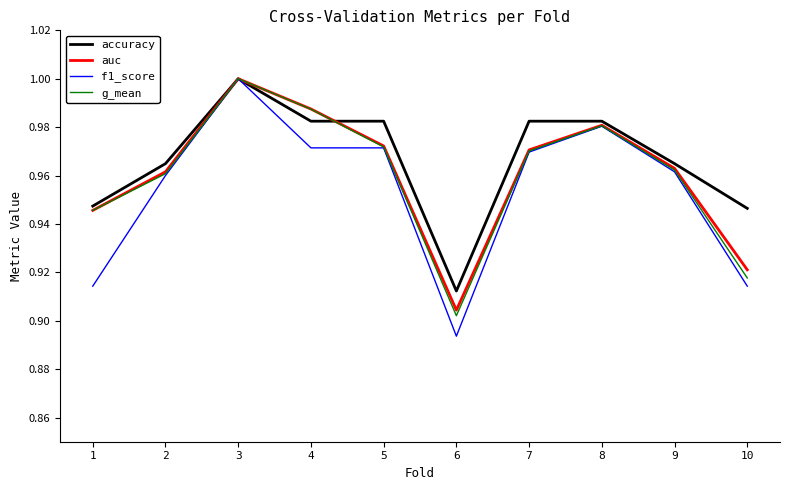

Which series has the largest range (max minus min)?

f1_score